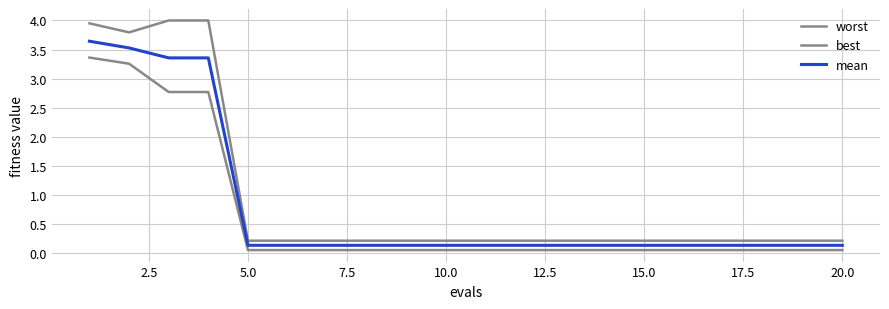

Does the chart display data point markers on the line(s)?

No